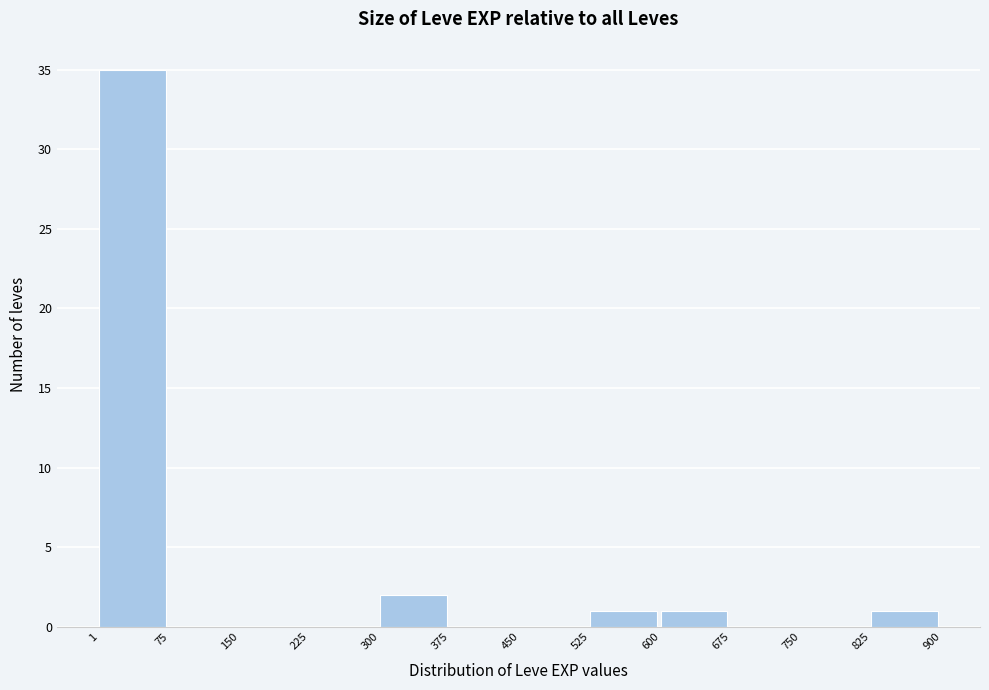

Reading left to right, transcribe this chart: for each bar, give the range it covers on the x-axis and its height. The values are not printed on the chart, so give them approximately, as read against the axis.

1 to 75: 35
75 to 150: 0
150 to 225: 0
225 to 300: 0
300 to 375: 2
375 to 450: 0
450 to 525: 0
525 to 600: 1
600 to 675: 1
675 to 750: 0
750 to 825: 0
825 to 900: 1